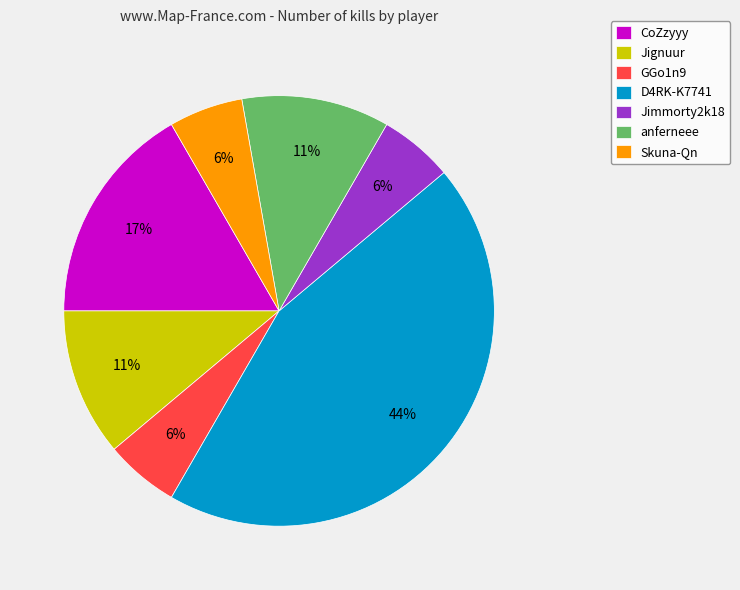

To the nearest percent, what portion does Jimmorty2k18 represent?

6%